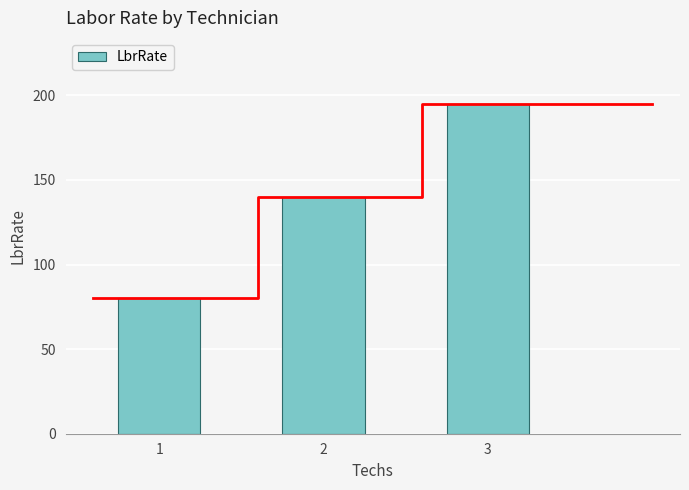

Rank the categories by value from highest to lowest.

3, 2, 1